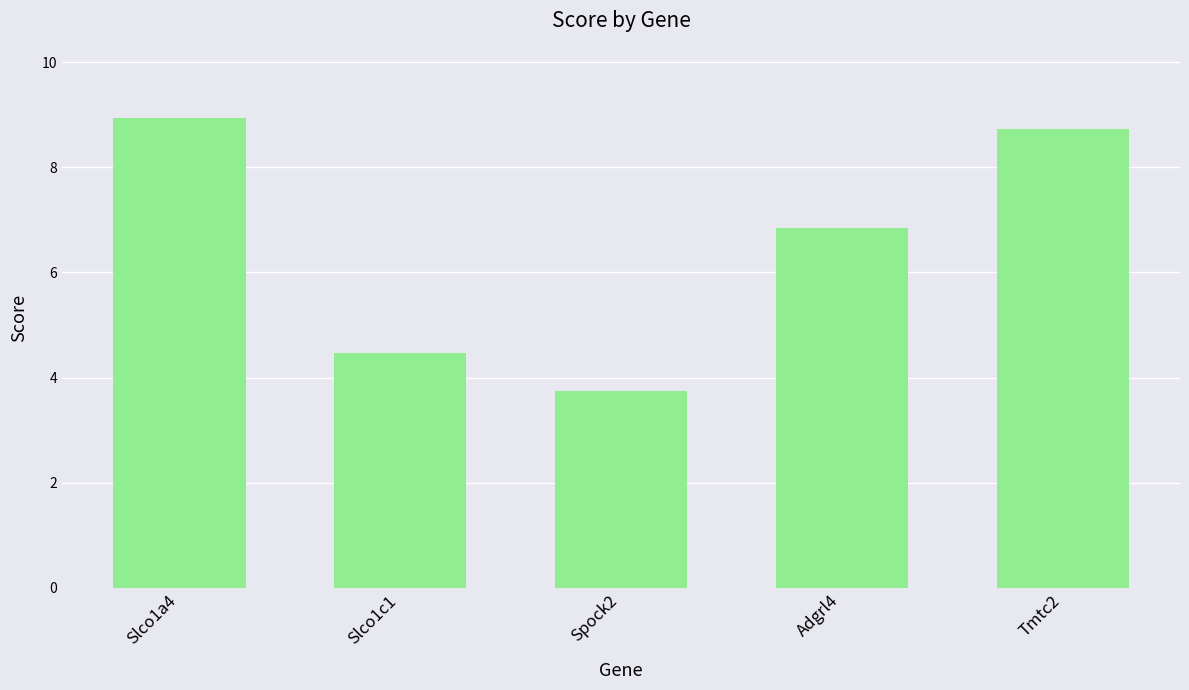

Are the bars grouped side by side (vs. stacked)?

No